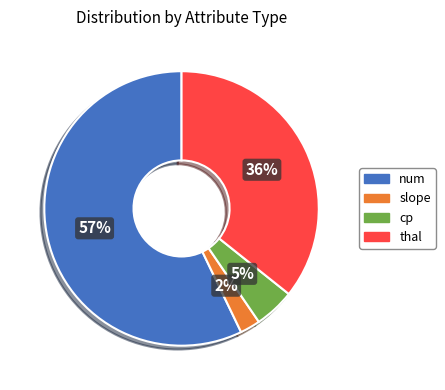

Between cp and num, which is larger?

num